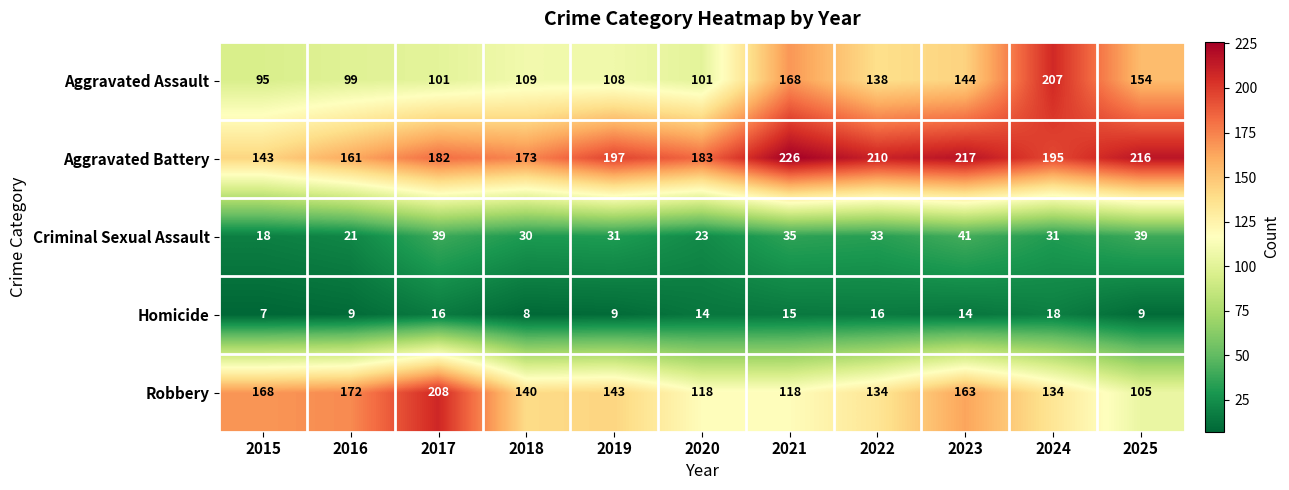

What value does the Criminal Sexual Assault series have at 2022, to the nearest 10?

30